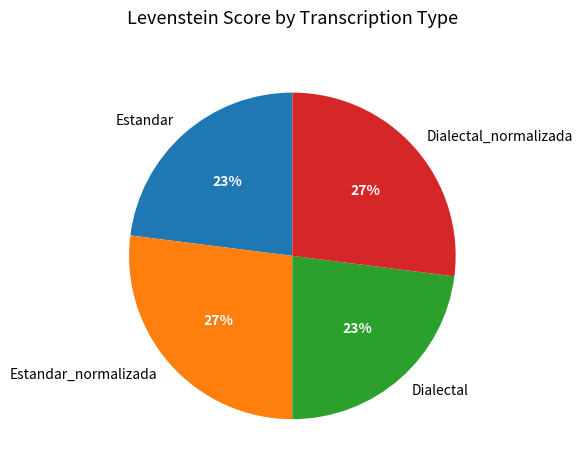

How many slices are in this pie chart?

4